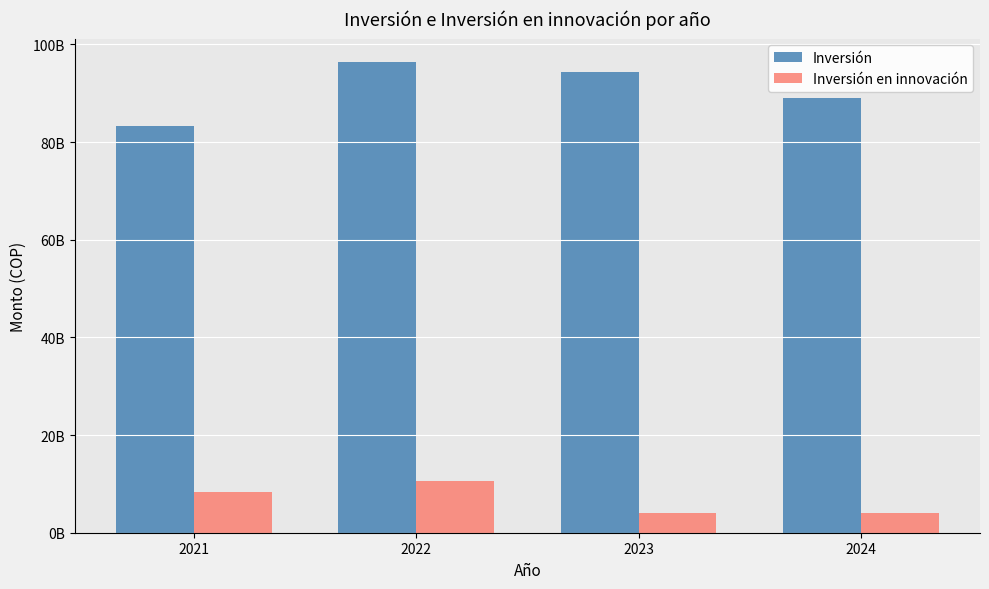

Reading right to left, list all the values displayed in this chart.

Inversión: 89006236838	94319133000	96375329963	83329267305
Inversión en innovación: 4031887970	3950443266	10532303792	8342464720